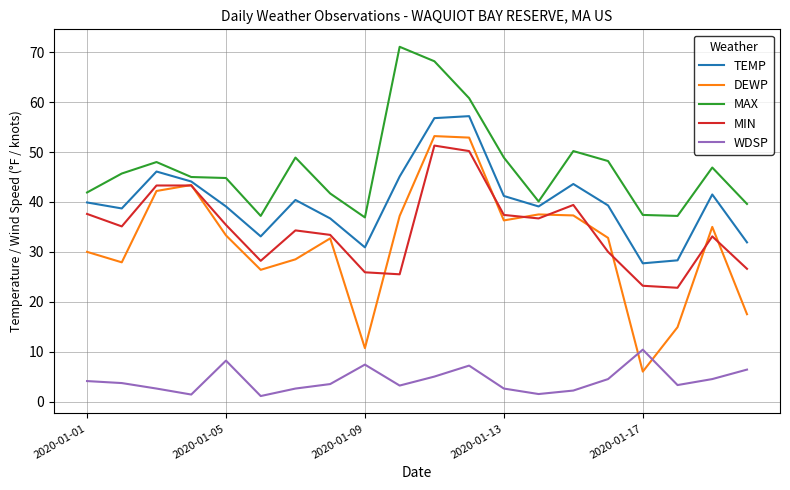

What is the maximum value for DEWP?

53.2